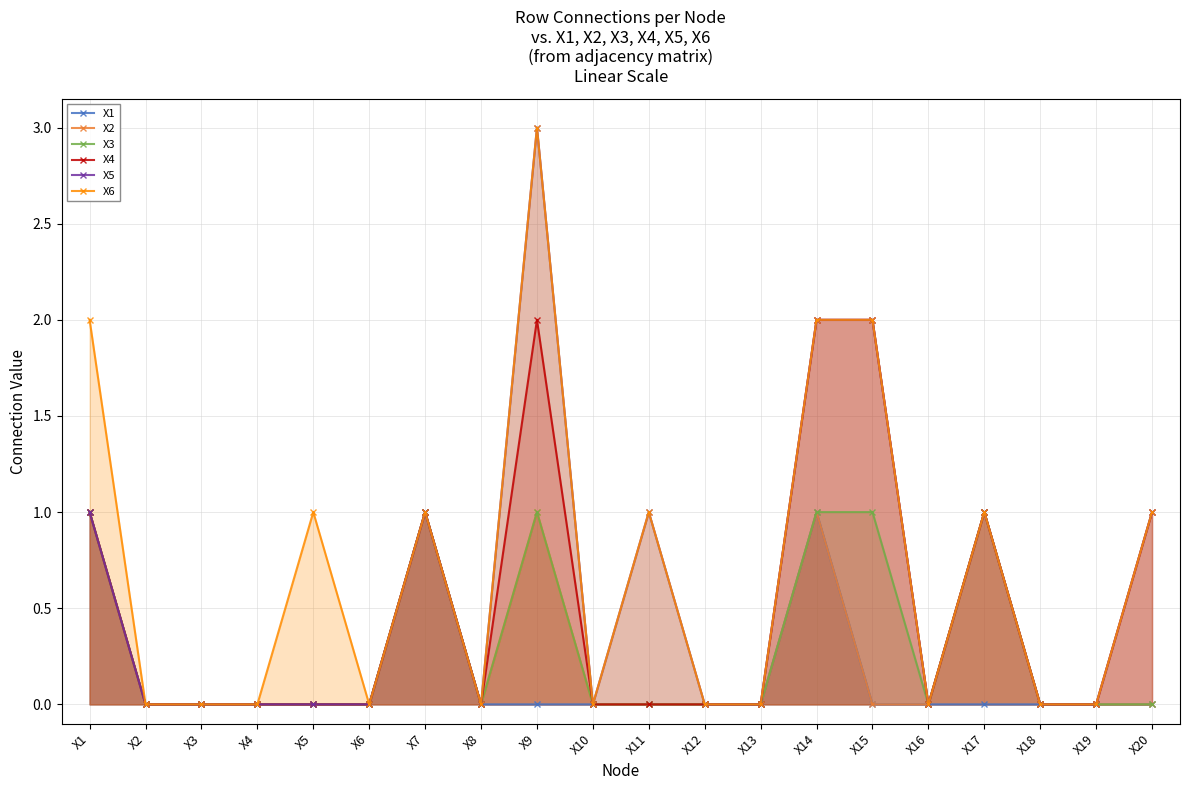

Which has a higher value, X2 or X9?

X2